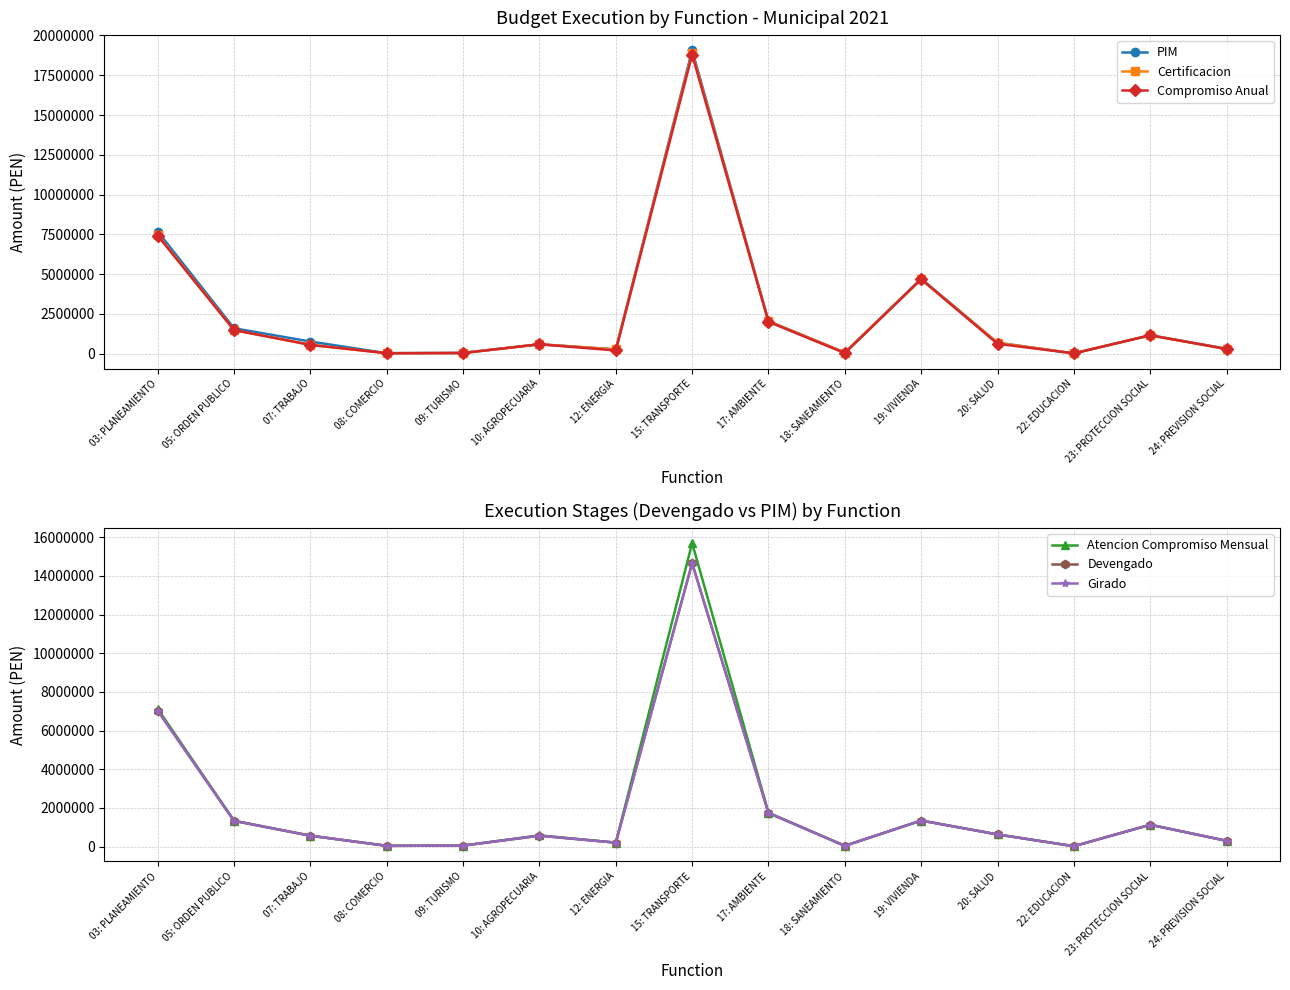

What is the total value across all series at 20: SALUD?

3876601